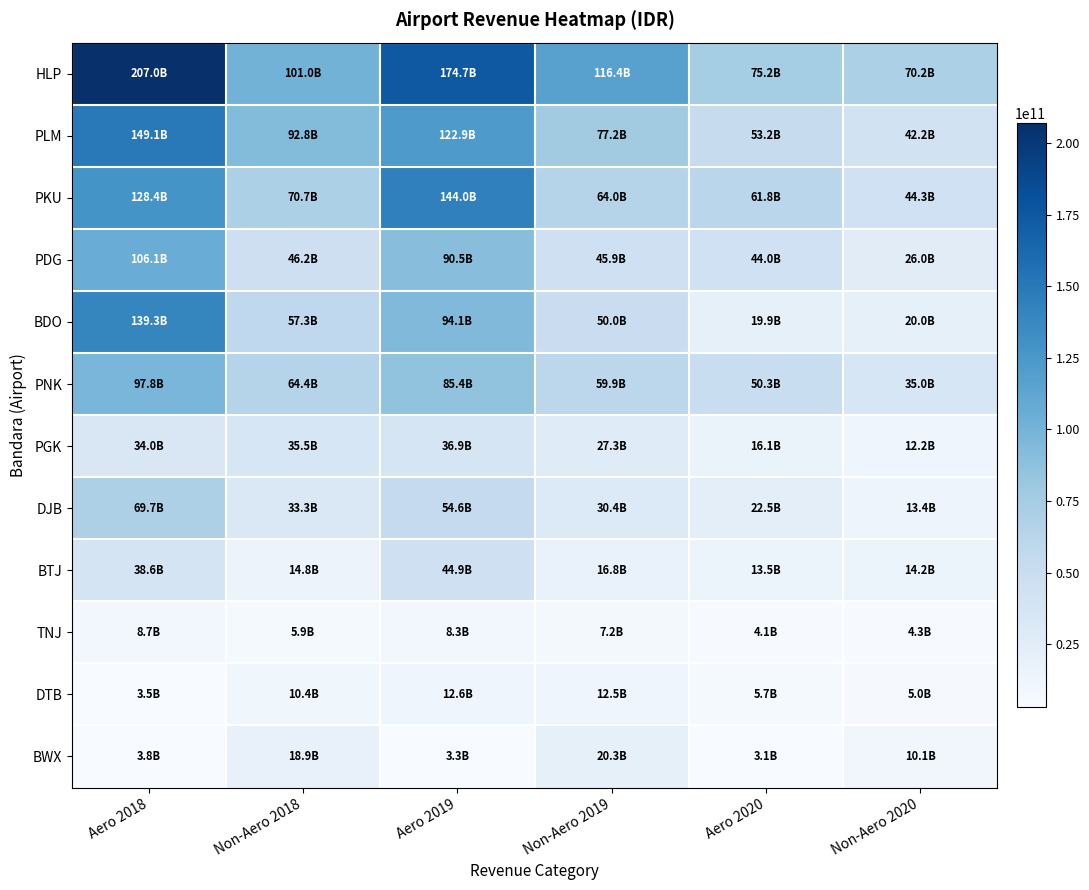

At which category is the sum across all series the highest?

Aero 2018